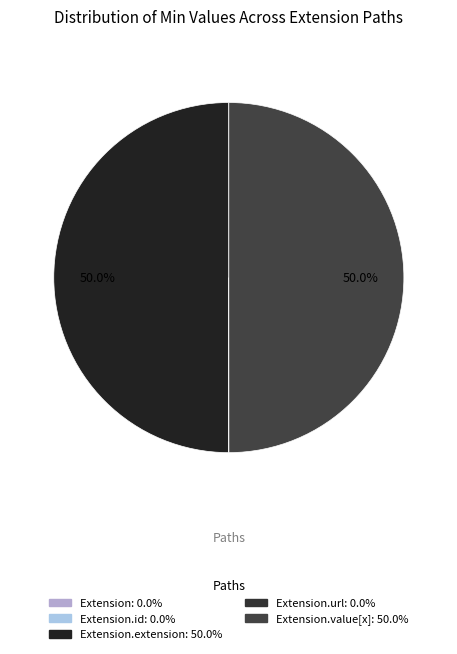

How many segments does this pie chart have?

5